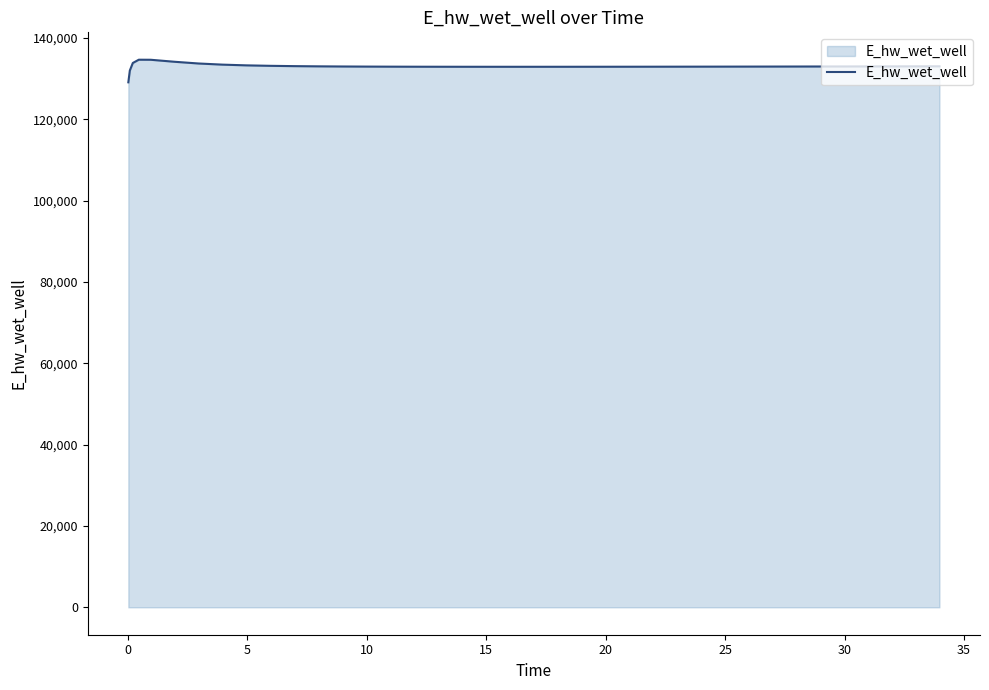

Does the chart have visible grid lines?

No